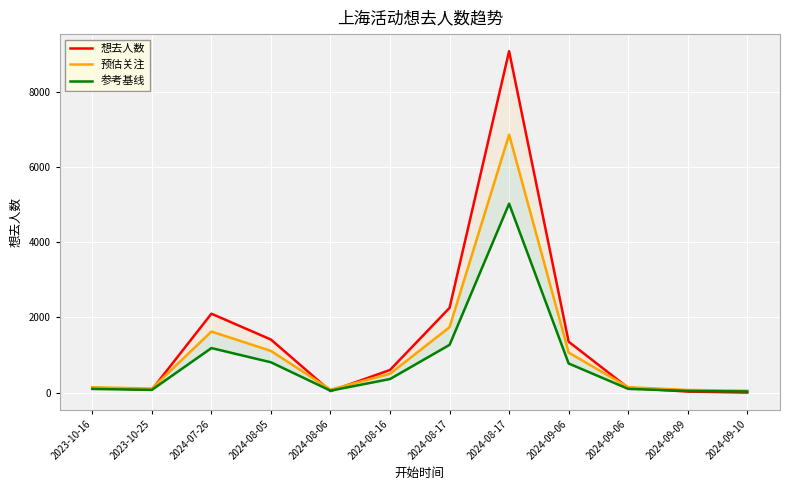

Reading right to left, transcribe all the data shown in this chart.

想去人数: 2024-09-10=1.0	2024-09-09=27.0	2024-09-06=126.0	2024-09-06=1354.0	2024-08-17=9081.0	2024-08-17=2254.0	2024-08-16=602.0	2024-08-06=40.0	2024-08-05=1411.0	2024-07-26=2099.0	2023-10-25=78.0	2023-10-16=123.0
预估关注: 2024-09-10=50.8	2024-09-09=70.2	2024-09-06=144.5	2024-09-06=1065.5	2024-08-17=6860.8	2024-08-17=1740.5	2024-08-16=501.5	2024-08-06=80.0	2024-08-05=1108.2	2024-07-26=1624.2	2023-10-25=108.5	2023-10-16=142.2
参考基线: 2024-09-10=30.6	2024-09-09=44.9	2024-09-06=99.3	2024-09-06=774.7	2024-08-17=5024.6	2024-08-17=1269.7	2024-08-16=361.1	2024-08-06=52.0	2024-08-05=806.1	2024-07-26=1184.5	2023-10-25=72.9	2023-10-16=97.7